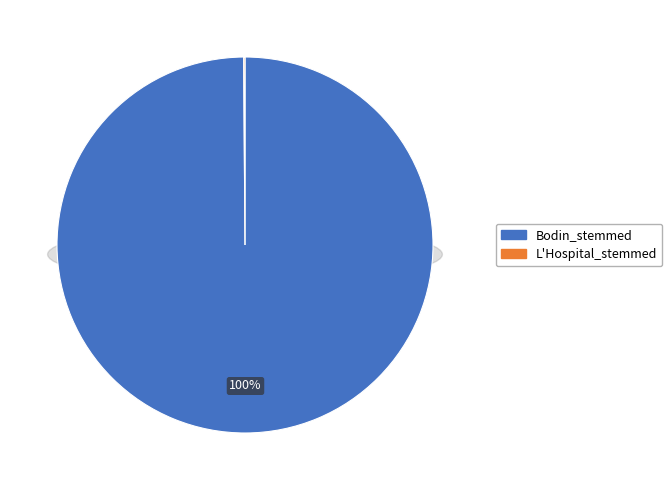

Which slice is the largest?

Bodin_stemmed